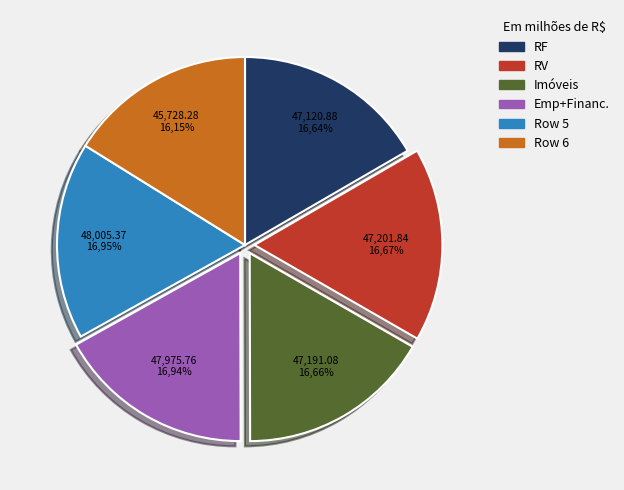

How many slices are in this pie chart?

6